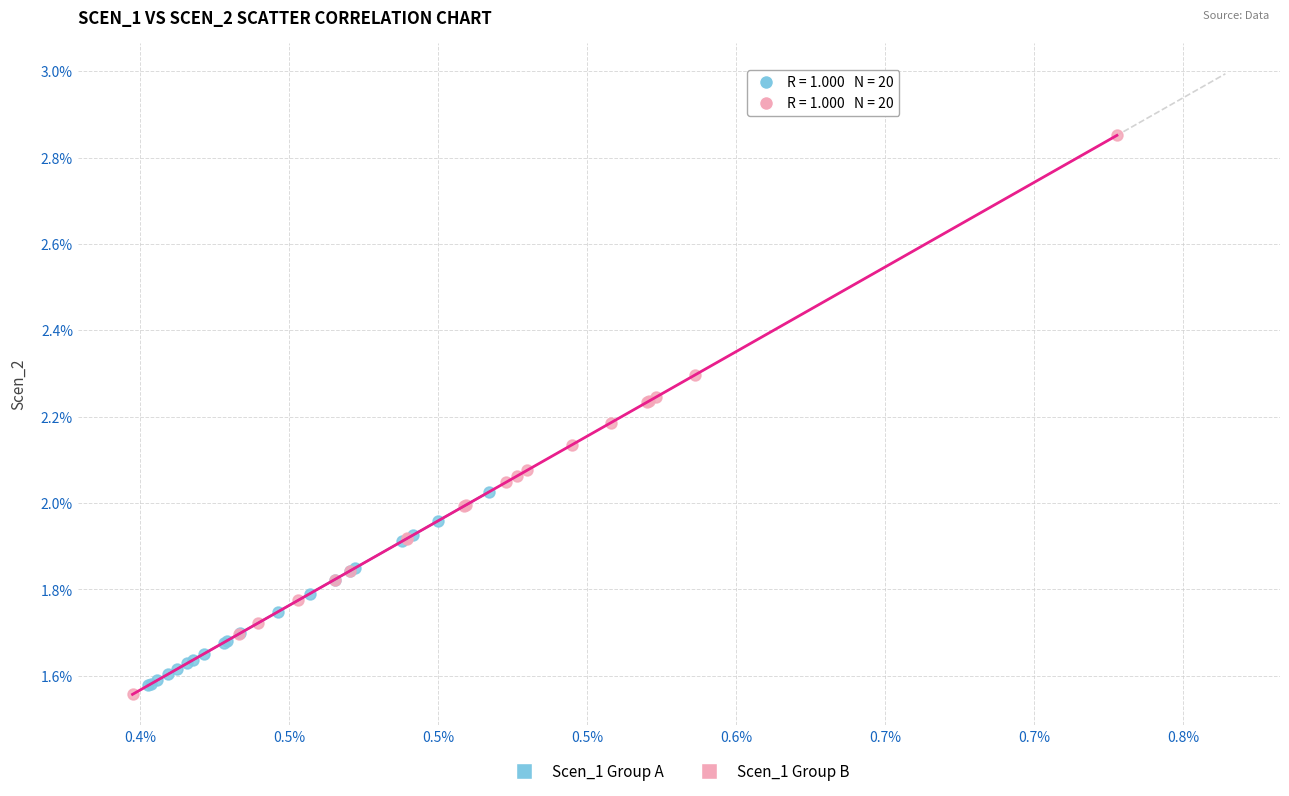

Which series reaches the maximum Y coordinate?

Scen_1 Group B